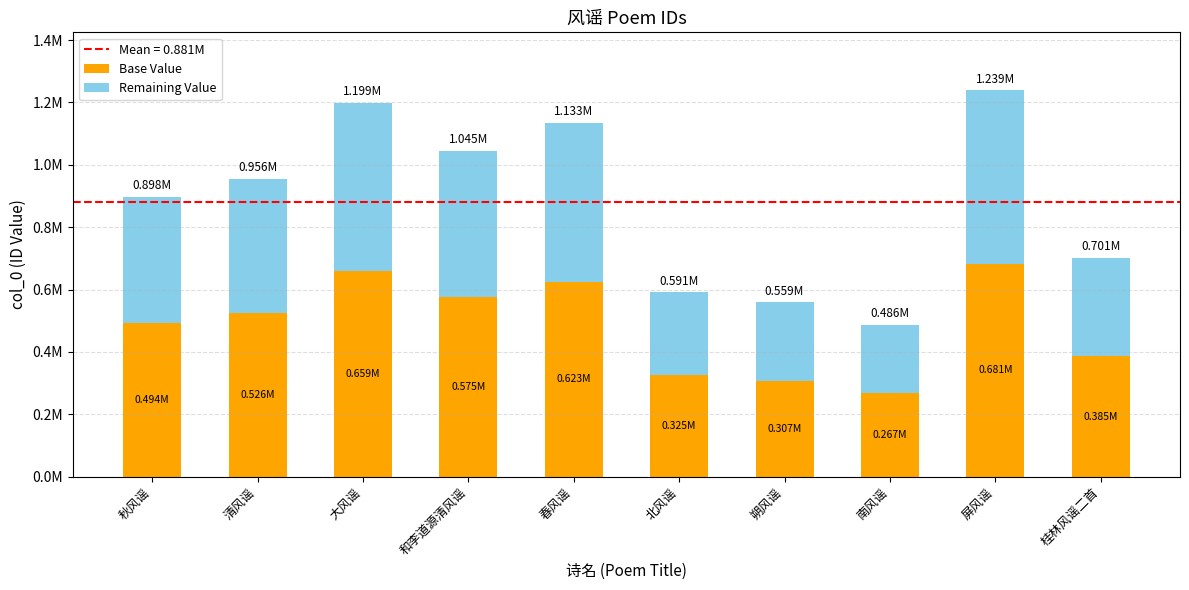

Are the bars grouped side by side (vs. stacked)?

No